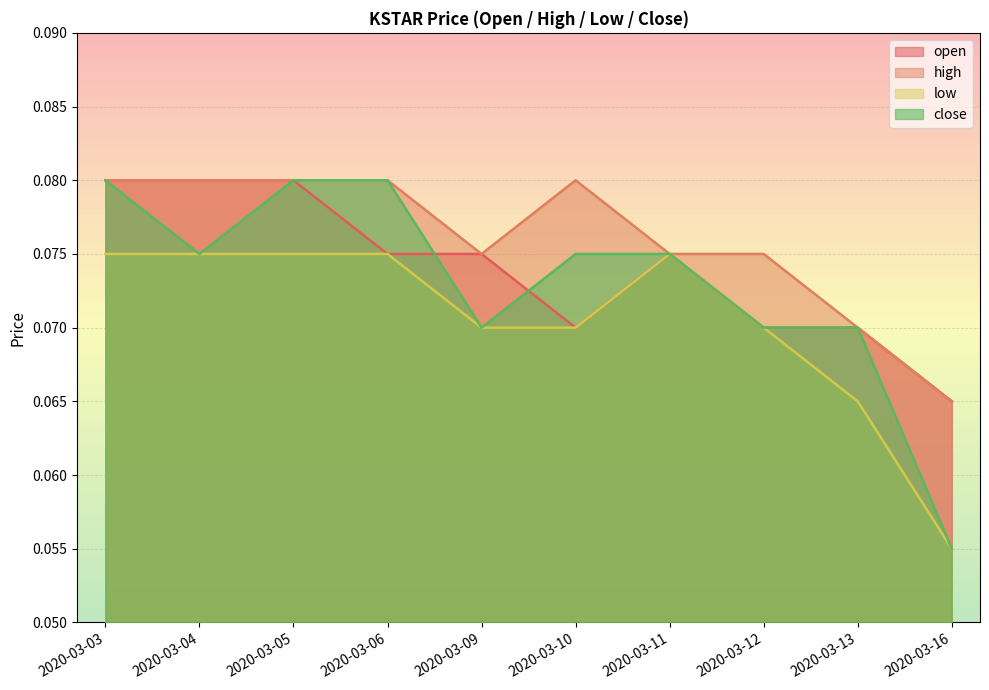

How many categories are shown in the chart?

10